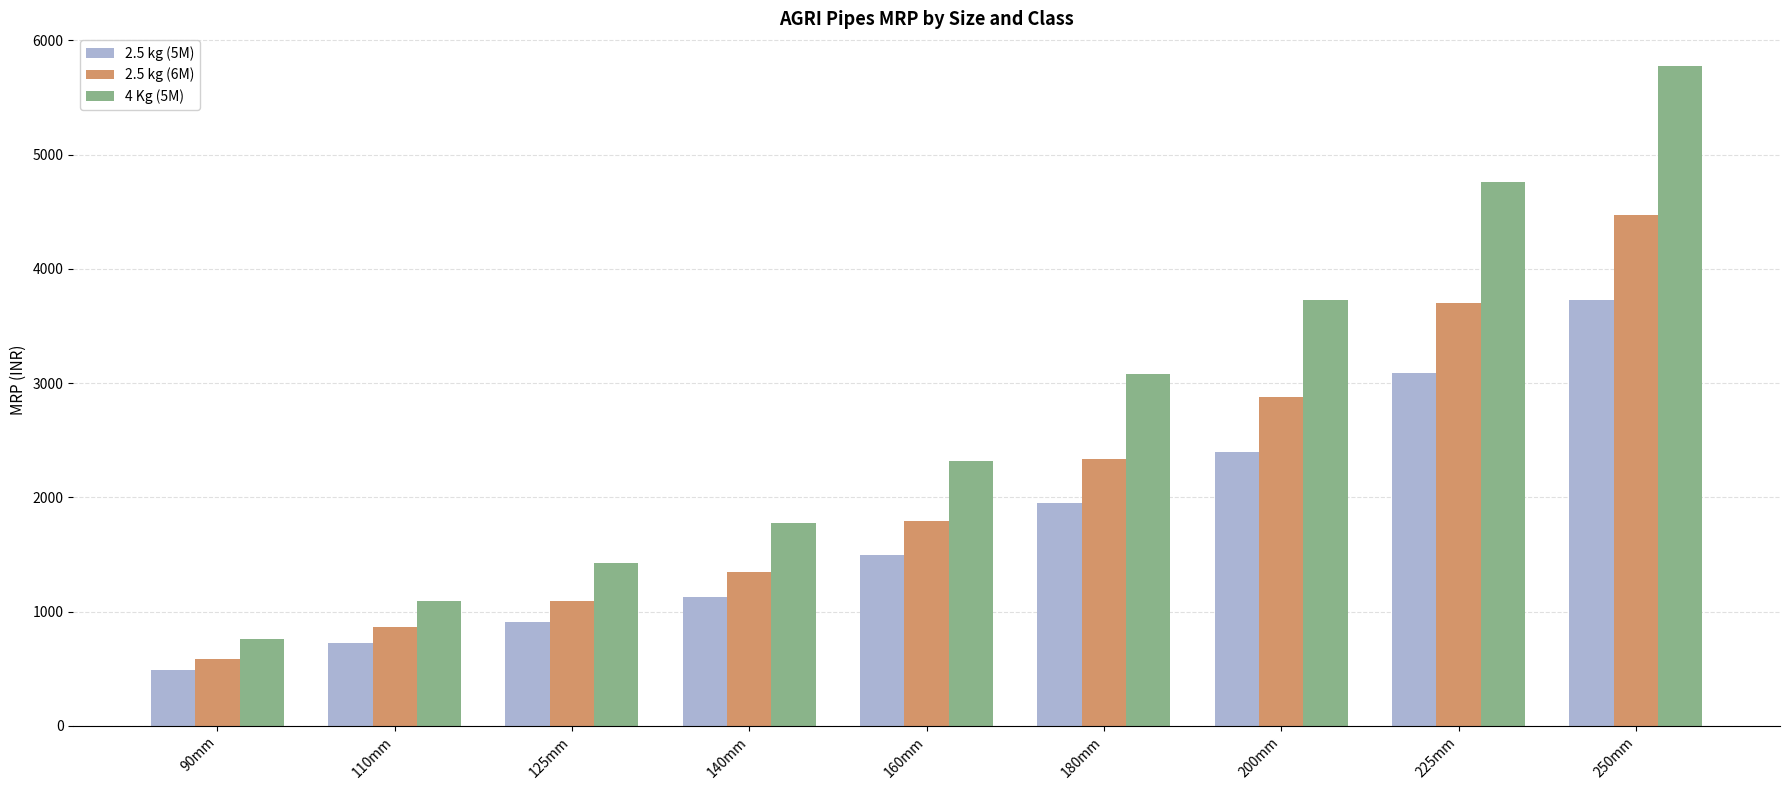

Which series has the largest total across all categories?

4 Kg (5M)